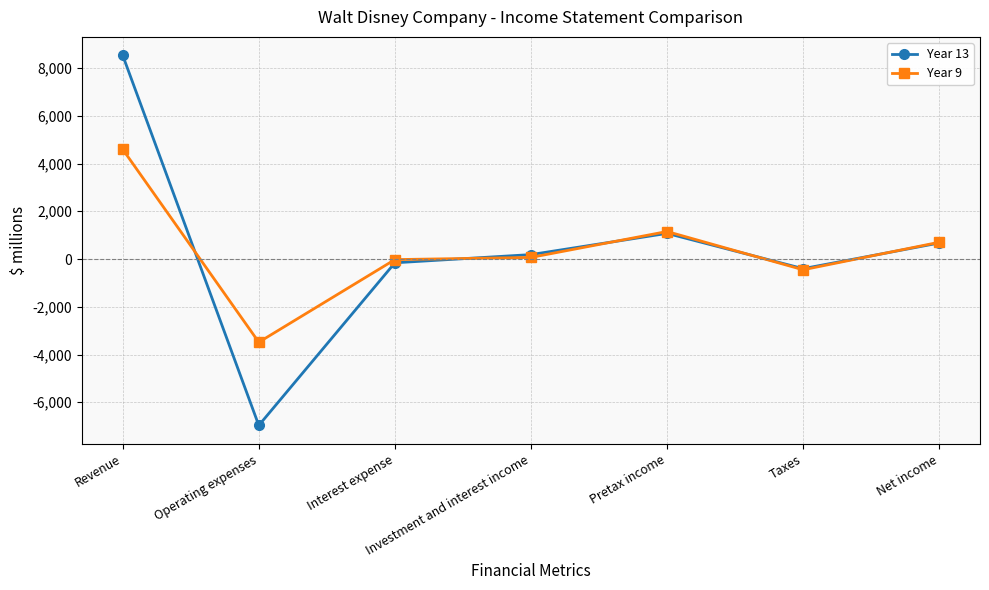

Which series has the largest range (max minus min)?

Year 13